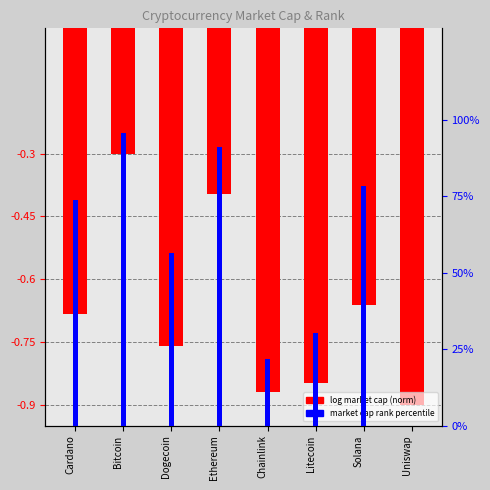

List the labels in order of market cap rank percentile value, smallest first.

Uniswap, Chainlink, Litecoin, Dogecoin, Cardano, Solana, Ethereum, Bitcoin